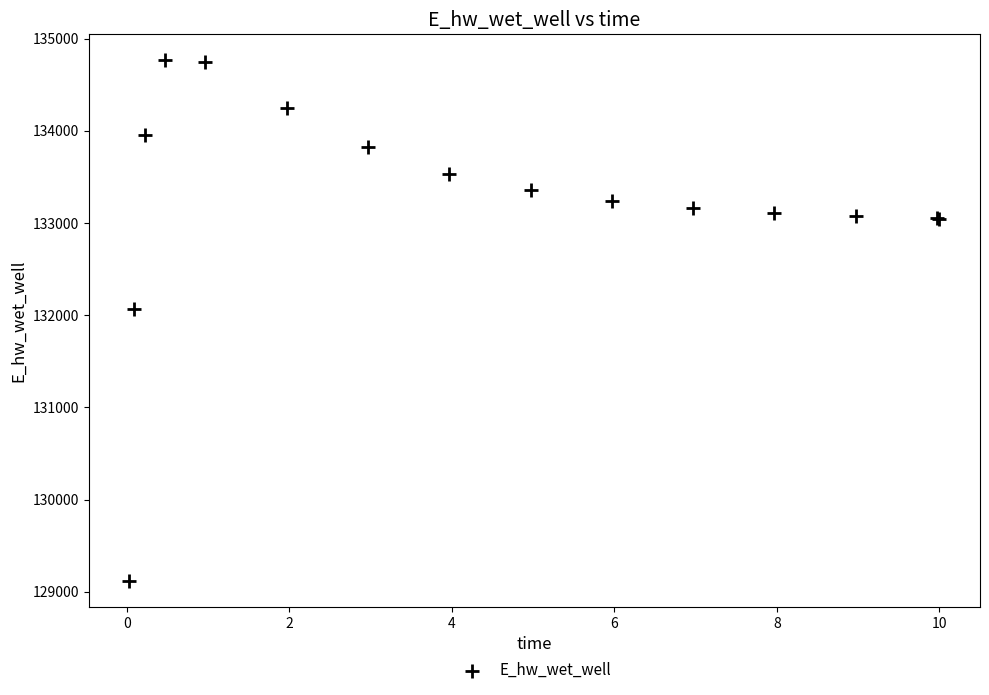

What Y value in the scatter plot is closest to 131942?

132065.3